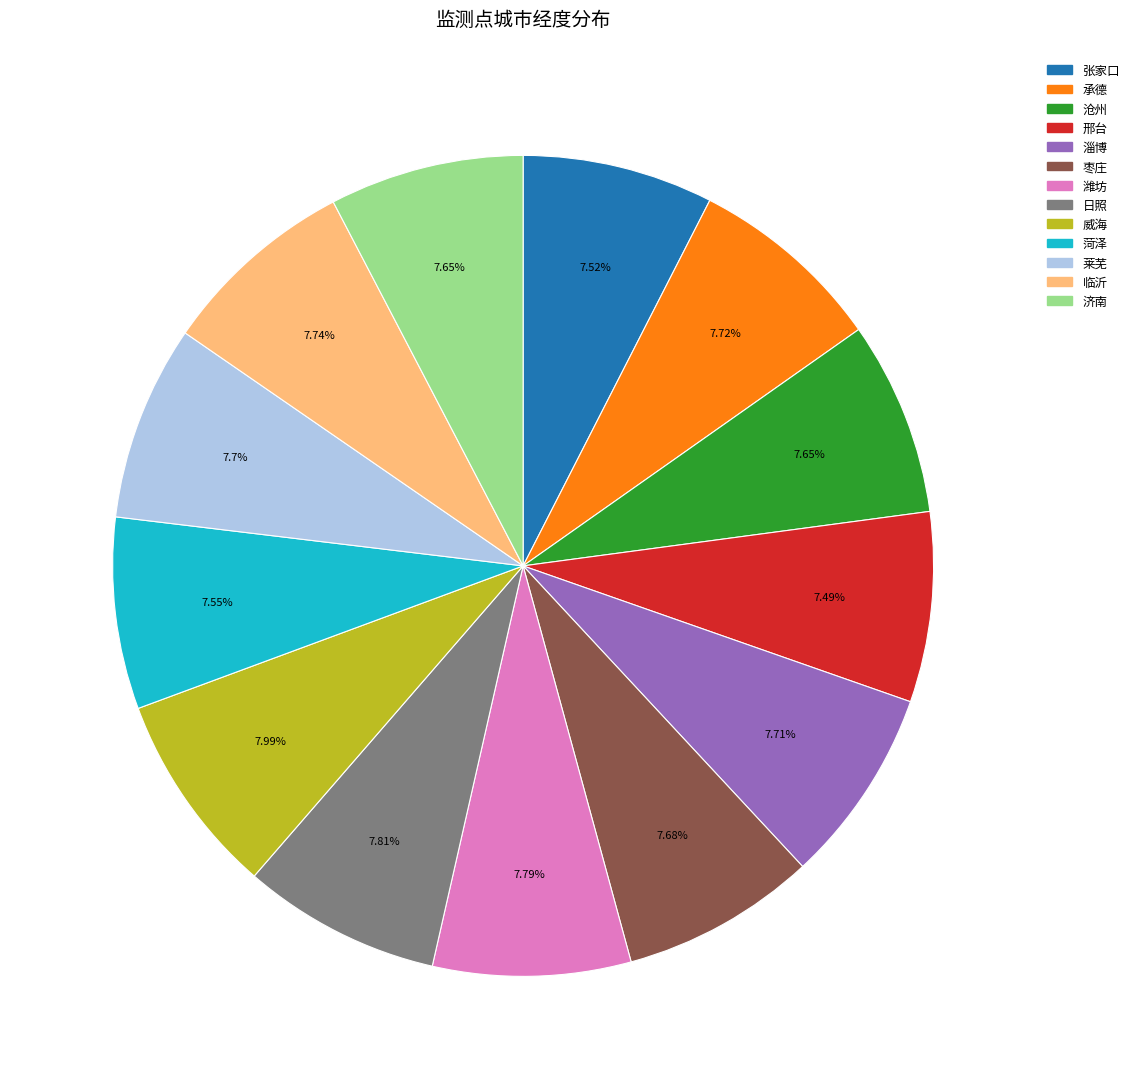

To the nearest percent, what is the combined percentage of 日照 and 临沂?

16%